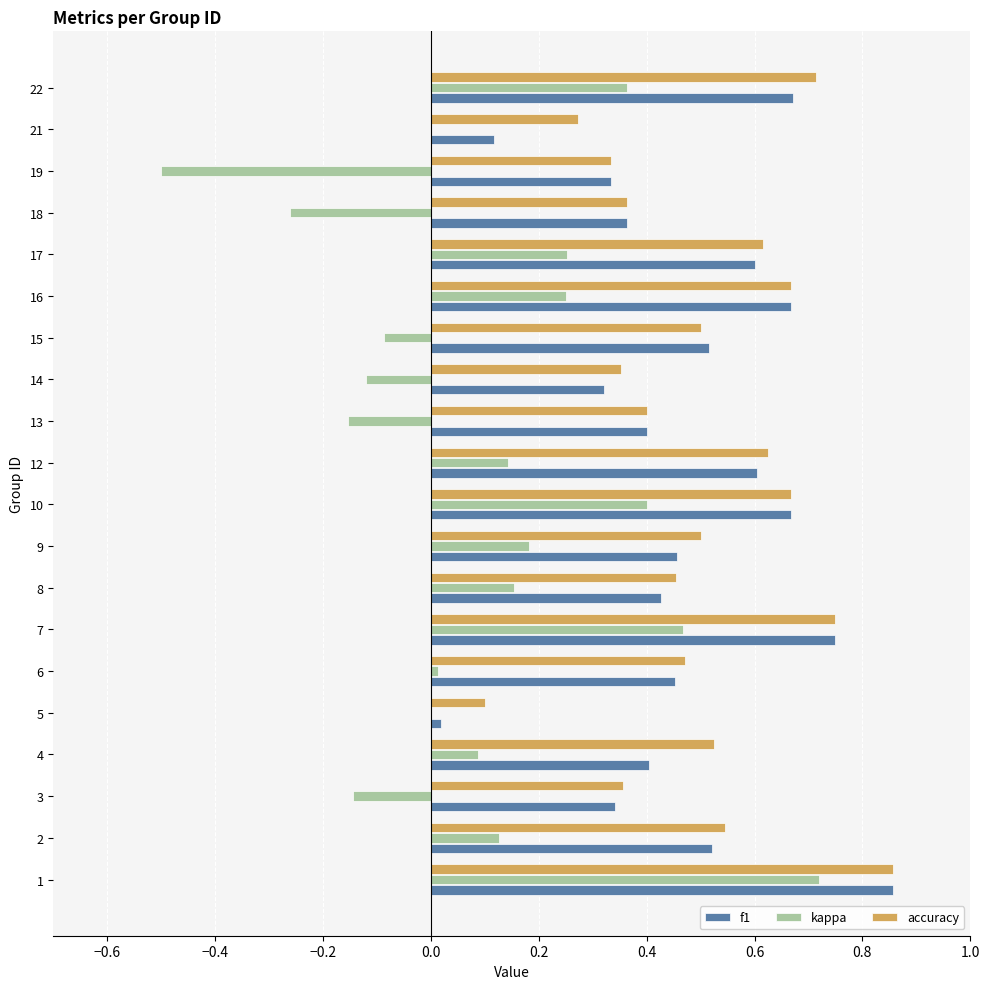

What is the sum of the accuracy values at 12 and 10?

1.3